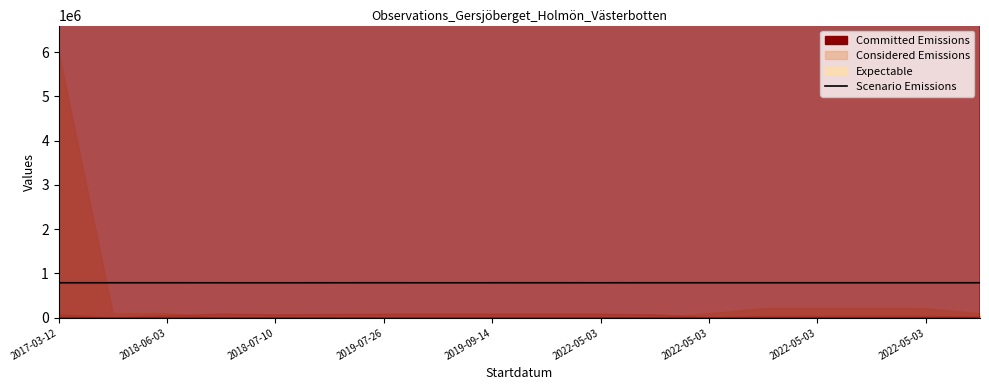

Reading left to right, what are all the values shown in this chart?

790186	790238	790238	789970	789900	789990	790167	789966	790087	790330	789990	790343	790238	790238	790234	790234	790234	790234